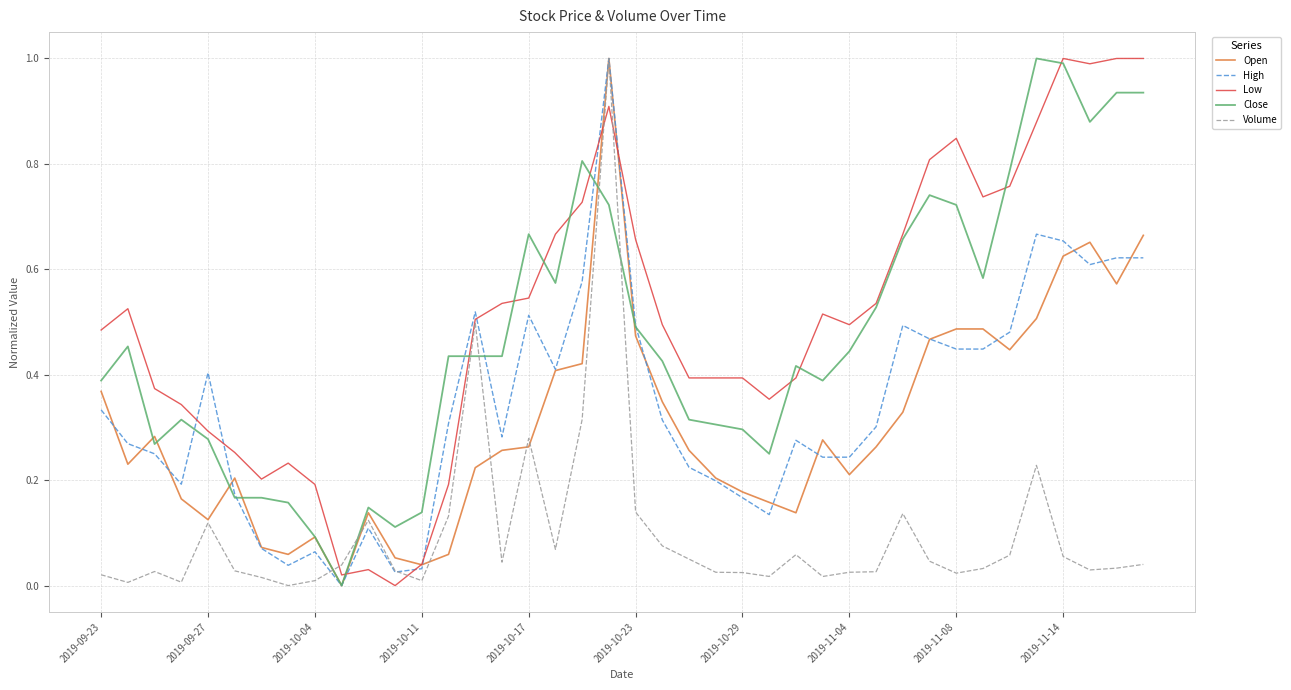

What is the sum of all Close values?

18.9